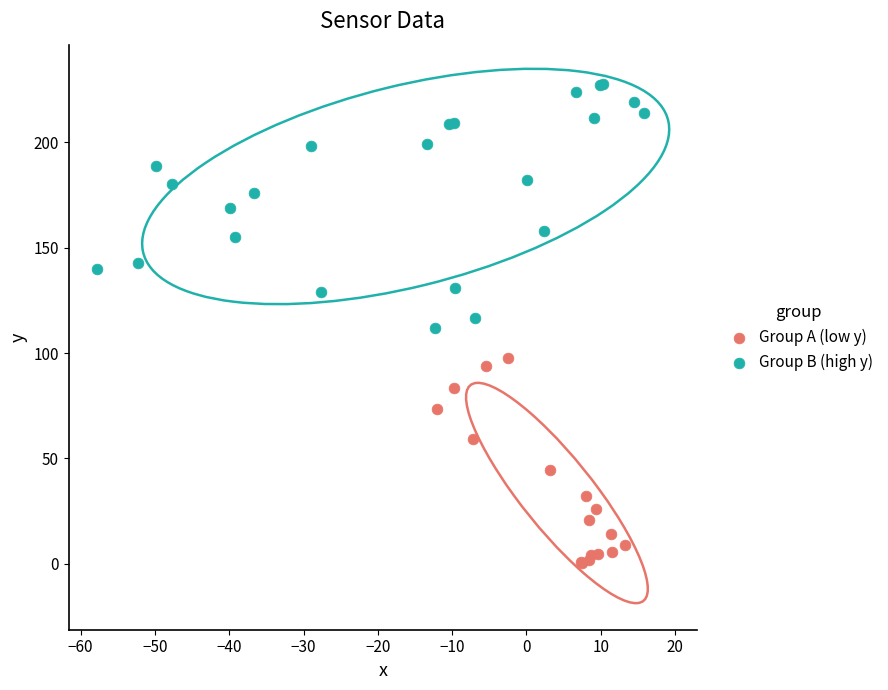

Which series contains the highest Y value?

Group B (high y)